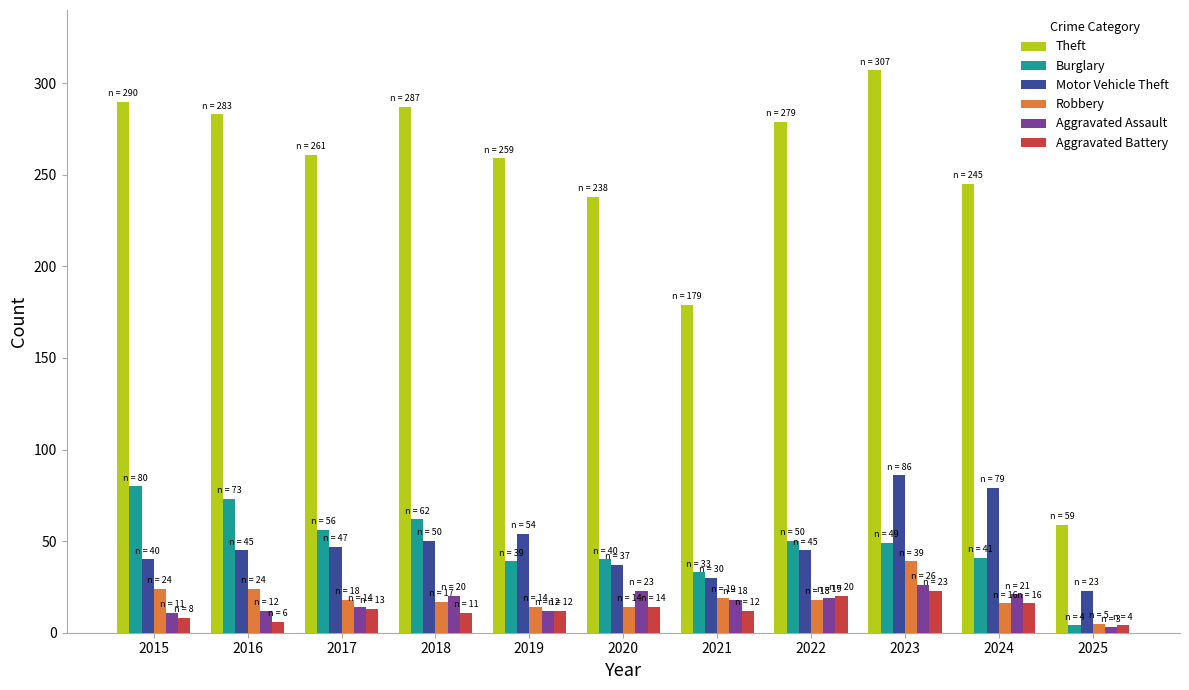

Which series has the widest spread of values?

Theft